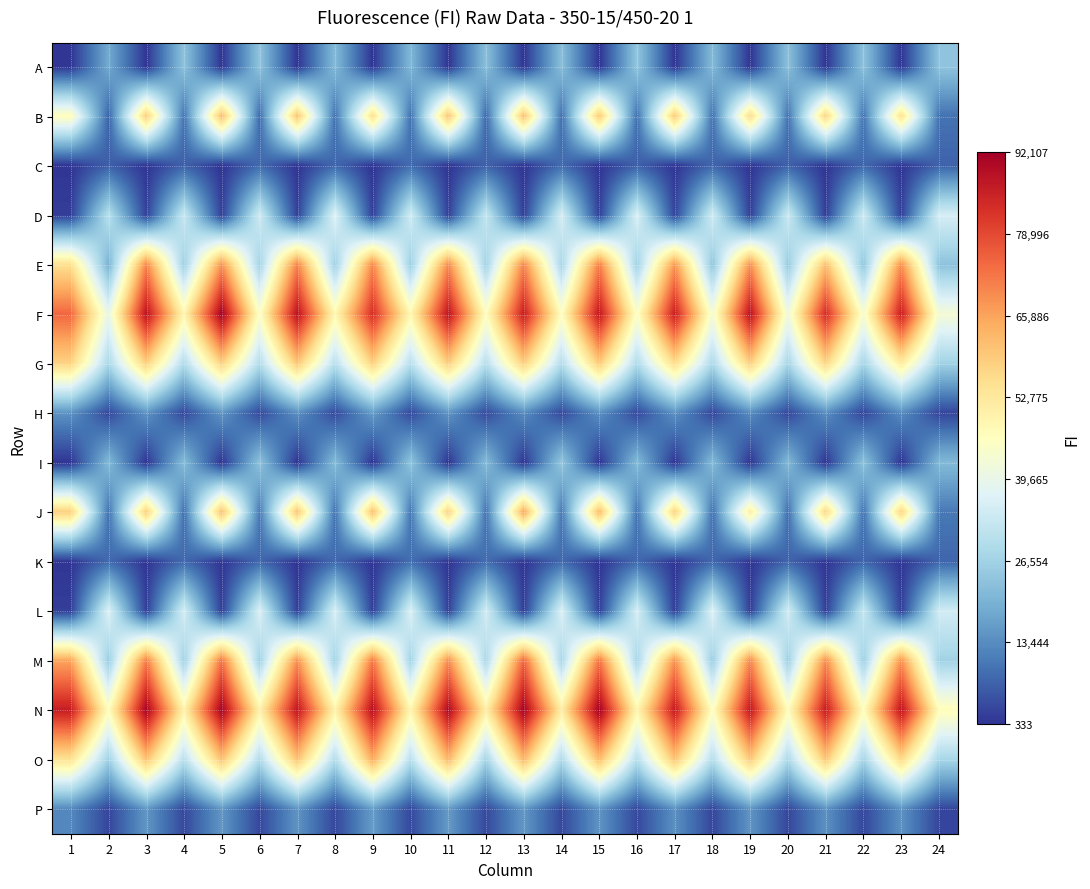

What is the minimum value shown in the chart?

333